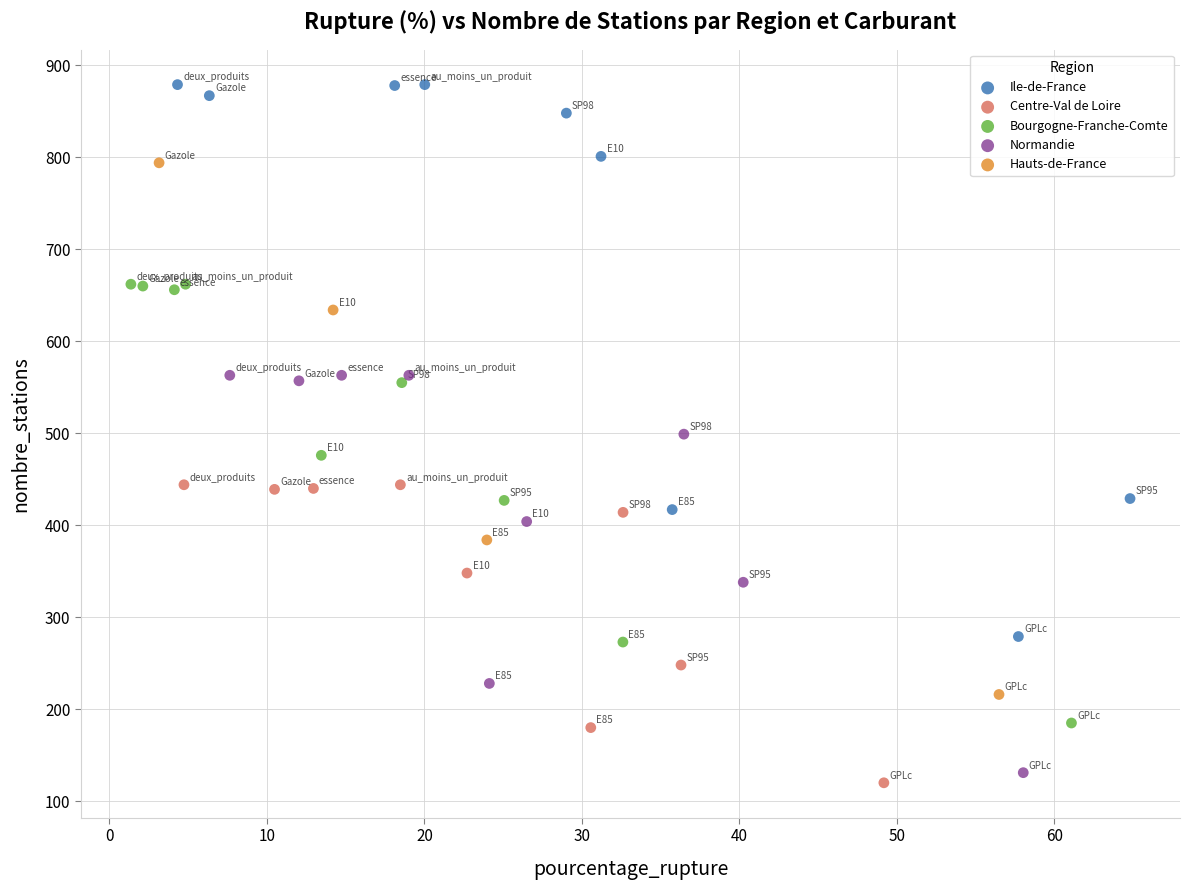

Which series contains the highest Y value?

Ile-de-France